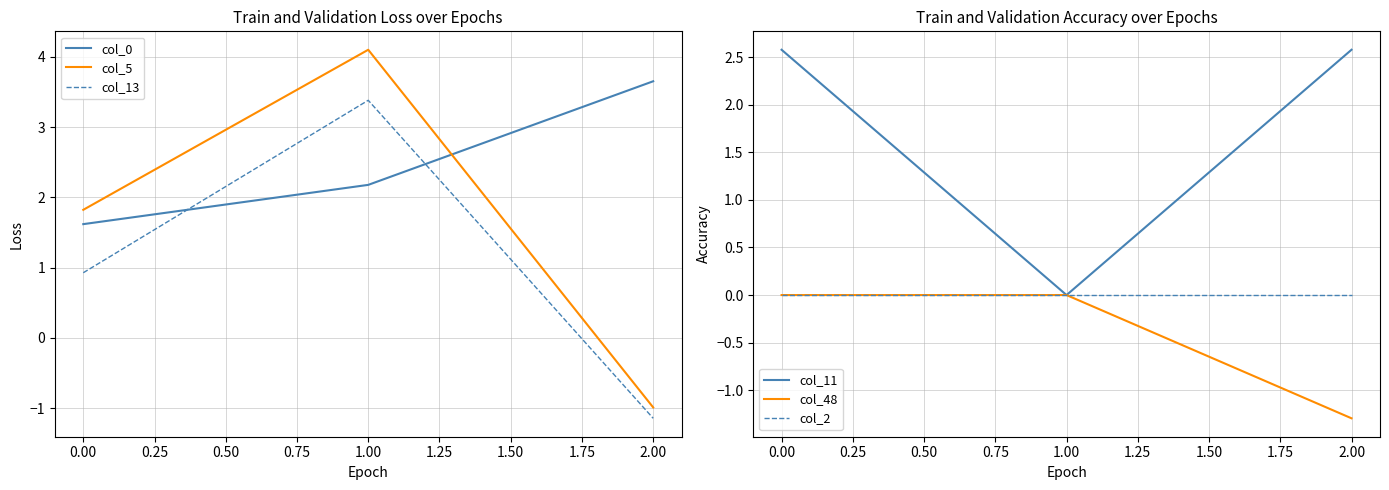

How many values in col_5 are above zero?

2